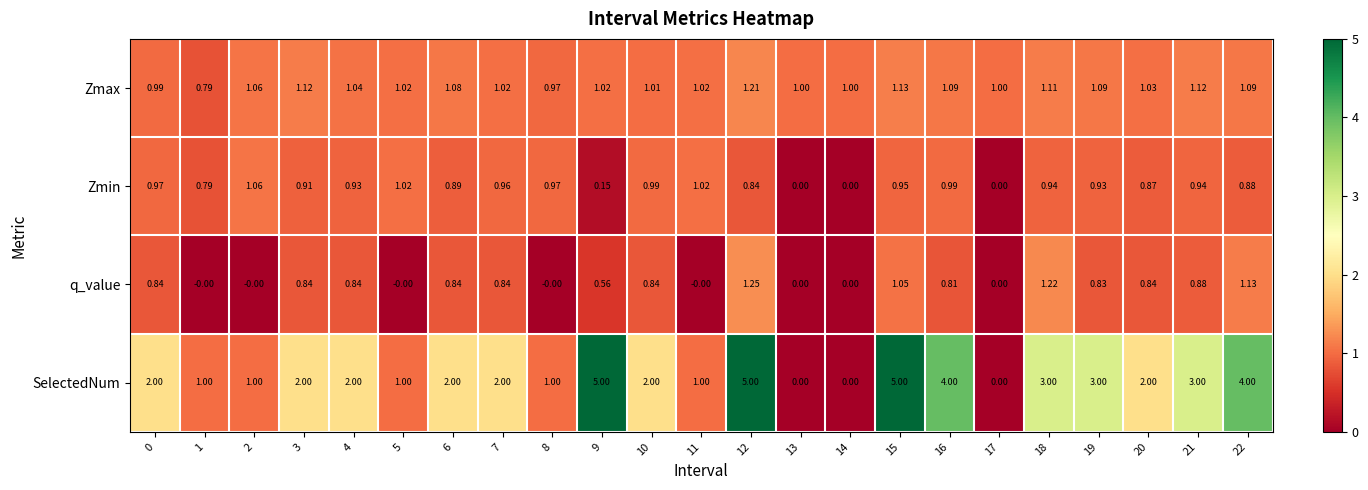

Count the number of data series in this chart.

4